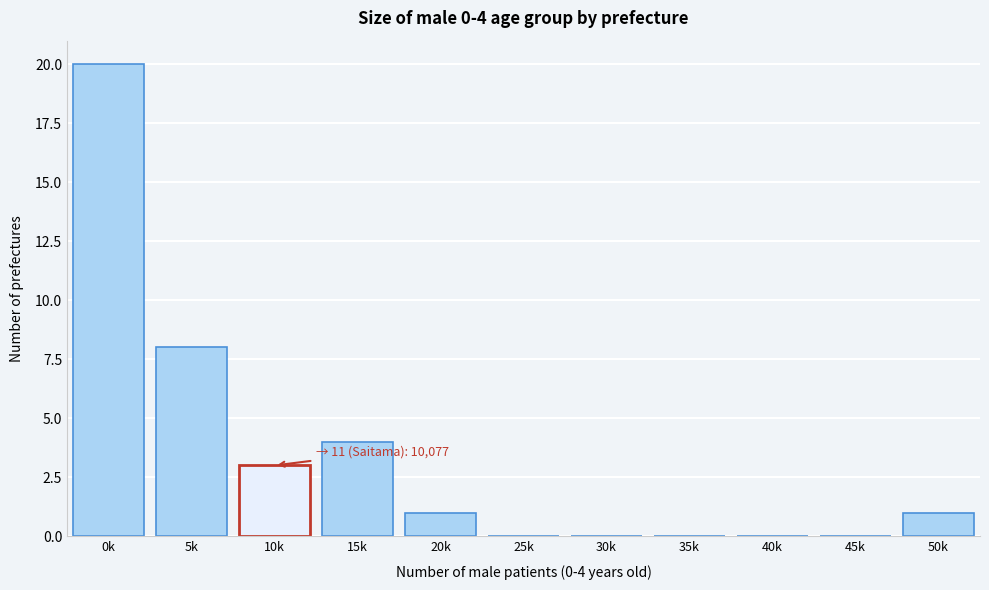

Reading left to right, list all the values displayed in this chart.

0k=20	5k=8	10k=3	15k=4	20k=1	25k=0	30k=0	35k=0	40k=0	45k=0	50k=1